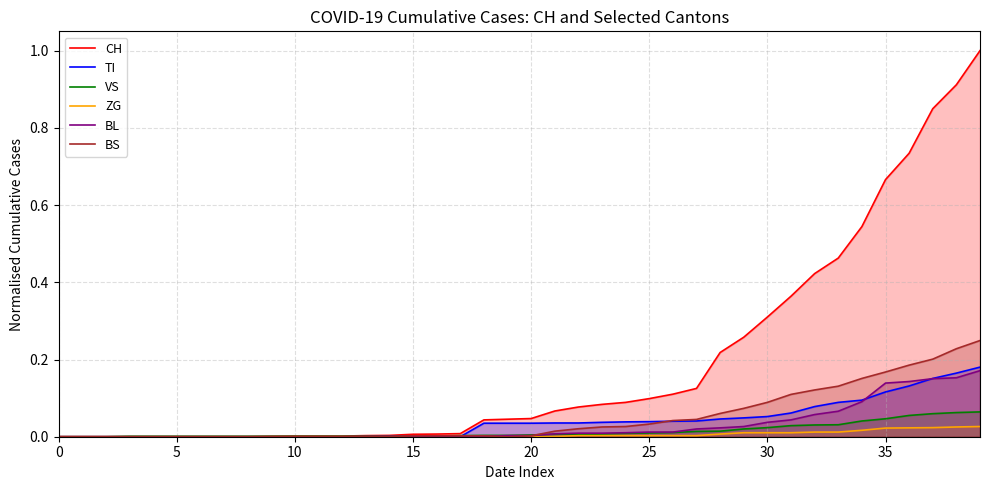

List the series in order of their peak value, lowest first.

ZG, VS, BL, TI, BS, CH